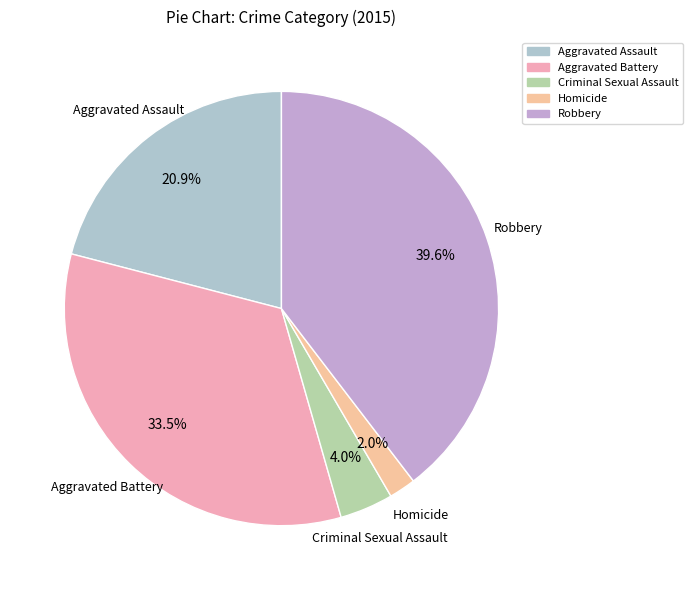

What percentage is the Criminal Sexual Assault slice, to the nearest percent?

4%